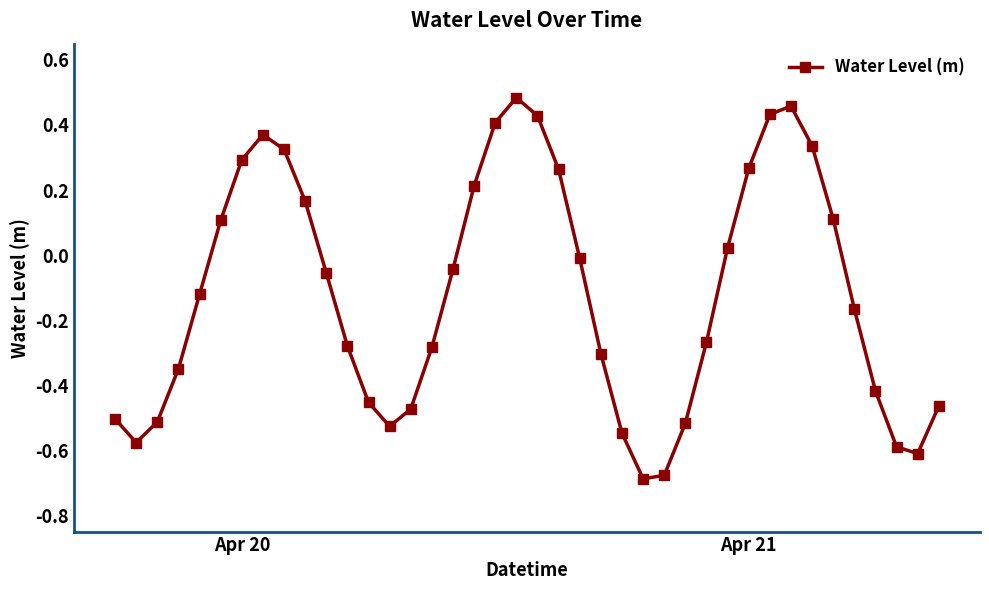

What is the difference between the second highest and minimum values?

1.1